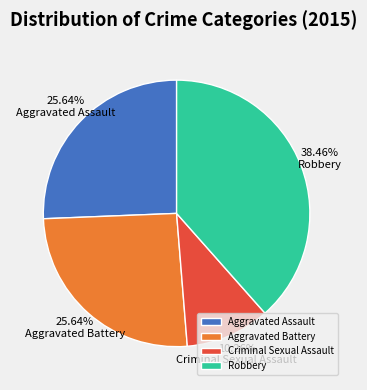

What is the largest slice in the pie chart?

Robbery